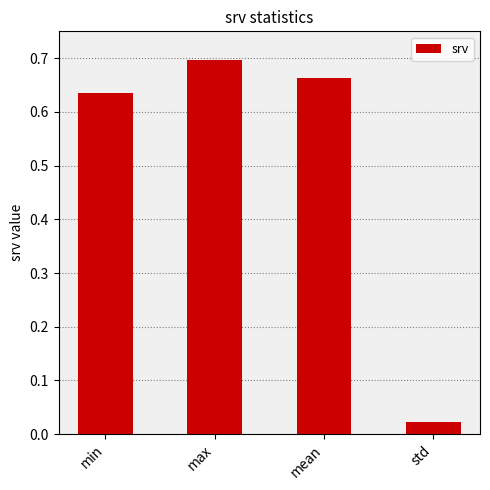

List the labels in order of value, largest first.

max, mean, min, std